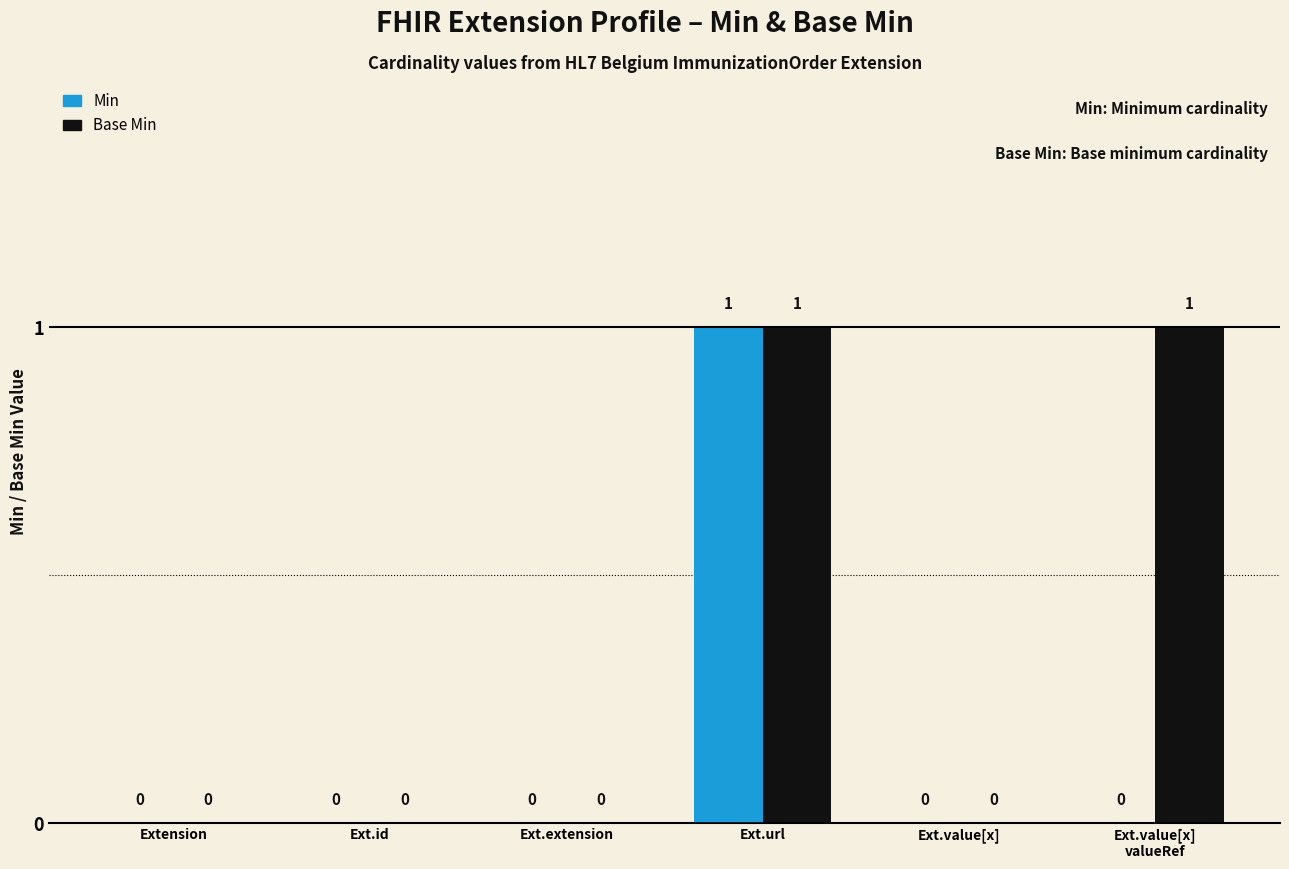

Reading left to right, extract all data points from this chart.

Min: 0	0	0	1	0	0
Base Min: 0	0	0	1	0	1